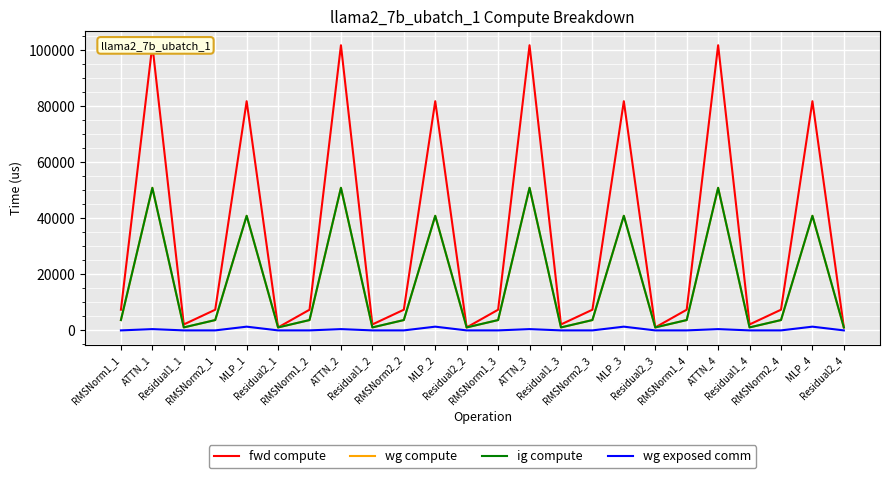

True or false: wg exposed comm and wg compute intersect in this chart.

False